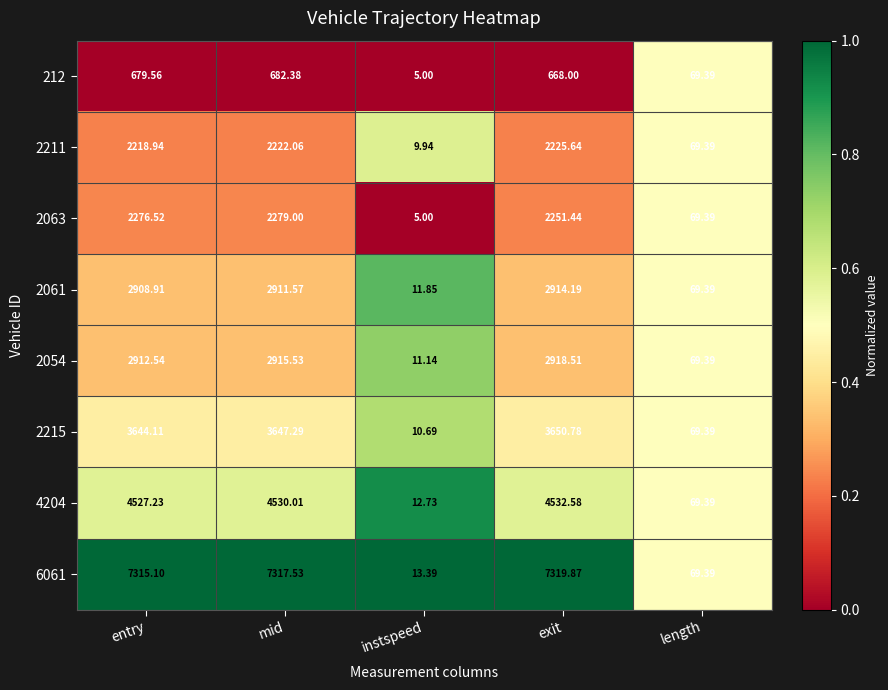

At which label does 2215 first exceed 3644?

entry